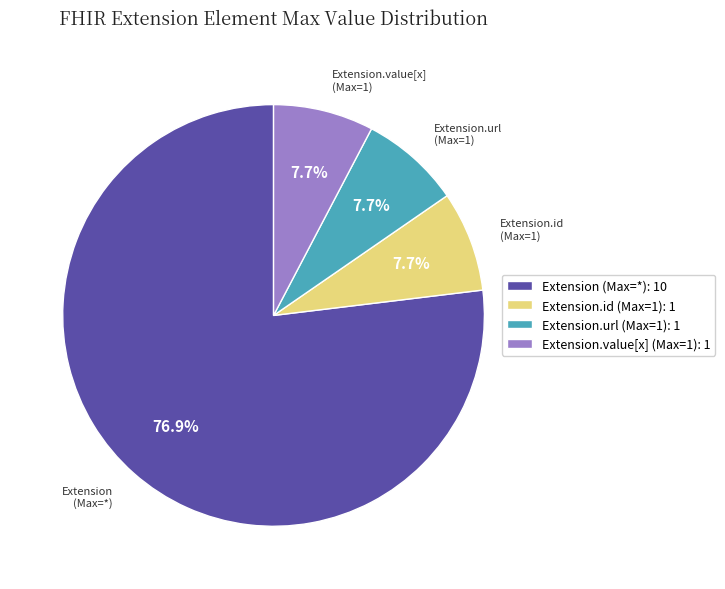

What percentage is NOT represented by Extension.value[x] (Max=1): 1?

92.3%